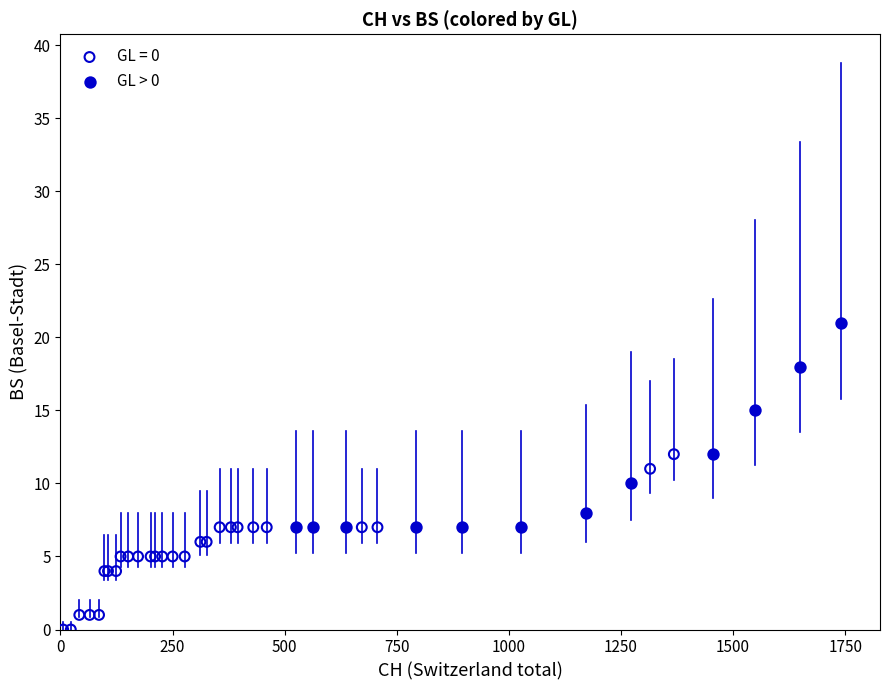

Which series reaches the minimum Y coordinate?

GL = 0